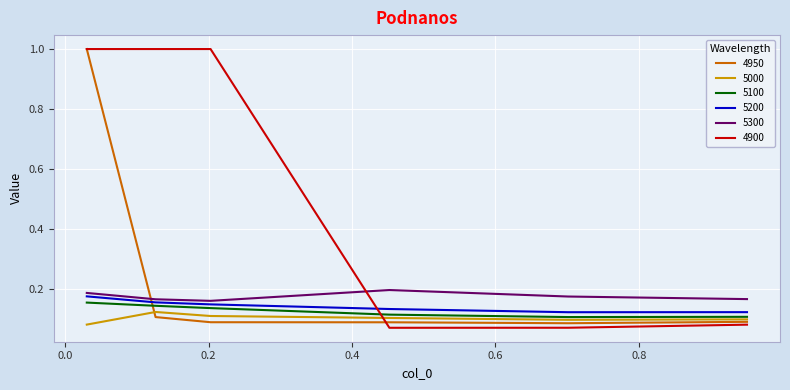

Which series has the largest total across all categories?

4900